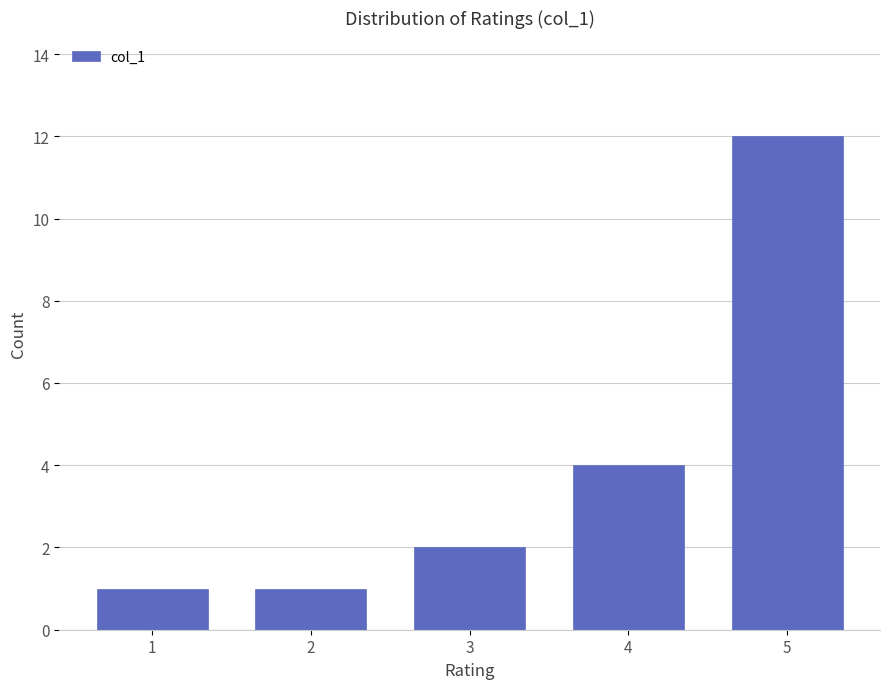

Reading left to right, transcribe all the data shown in this chart.

1	1	2	4	12